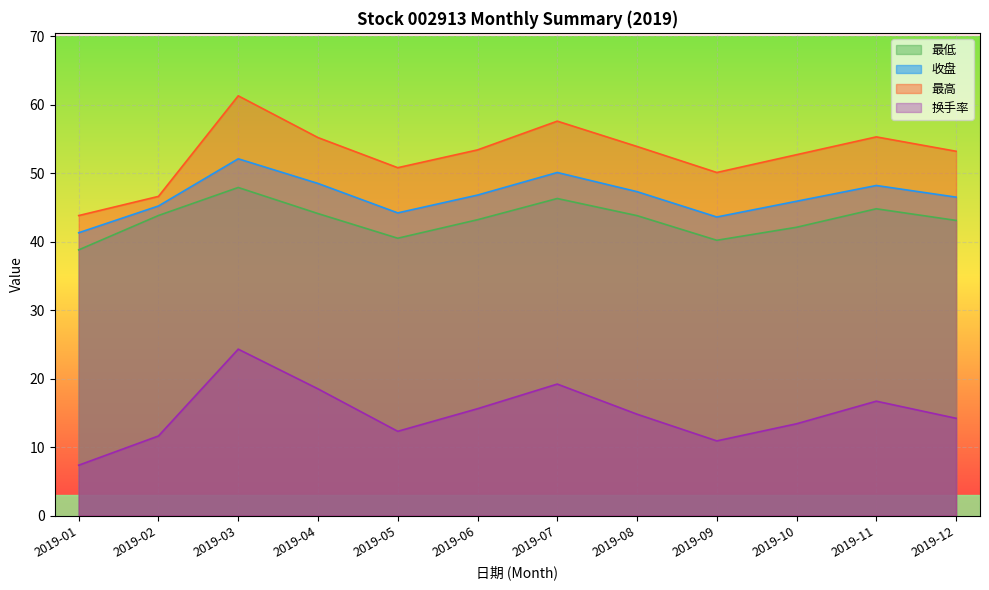

Which series has the largest range (max minus min)?

最高